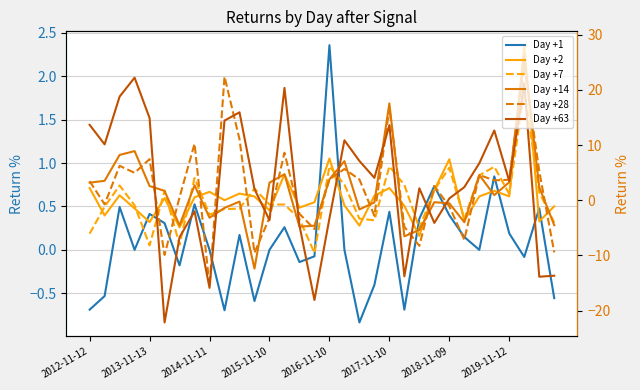

What is the value of the Day +1 point at the 14th from the left?

0.3